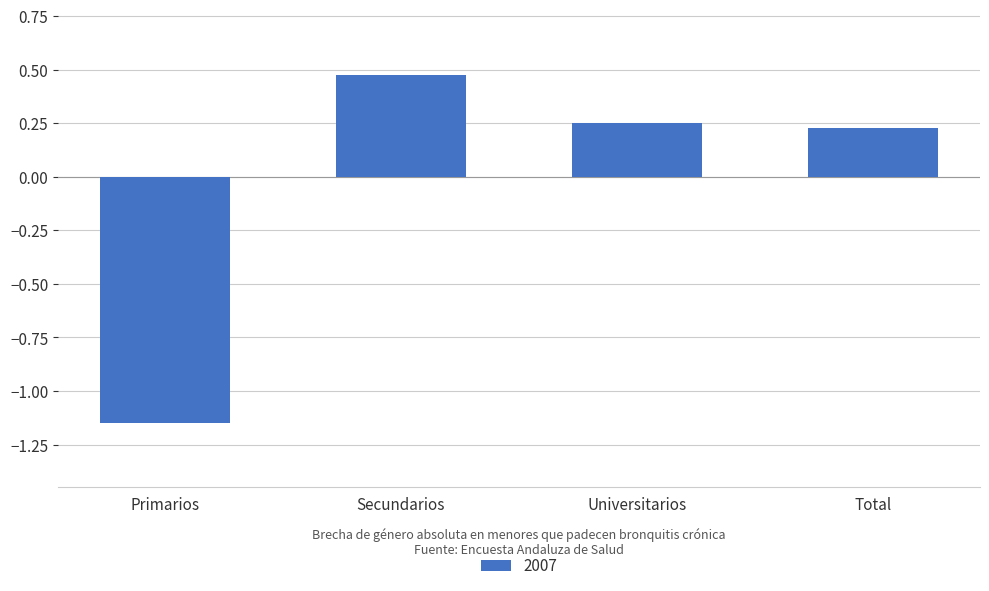

Where does the data first go above 0?

Secundarios